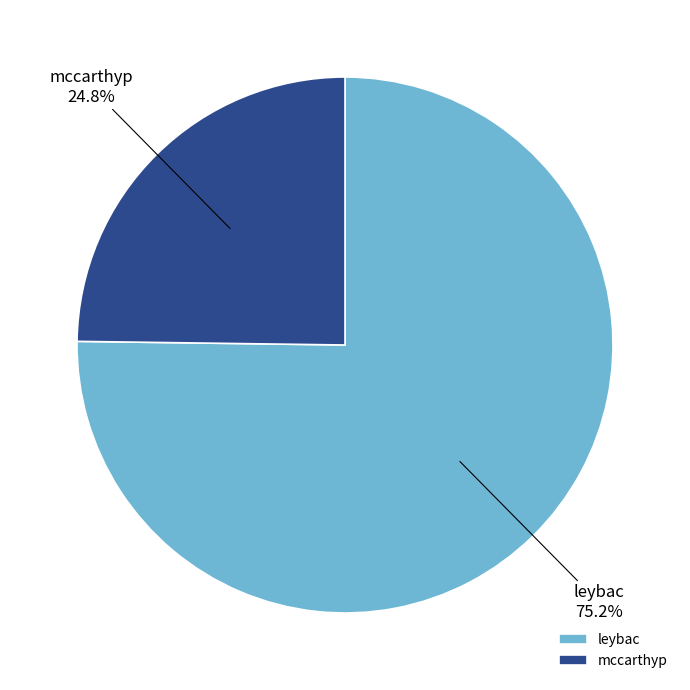

What percentage is the leybac slice, to the nearest percent?

75%